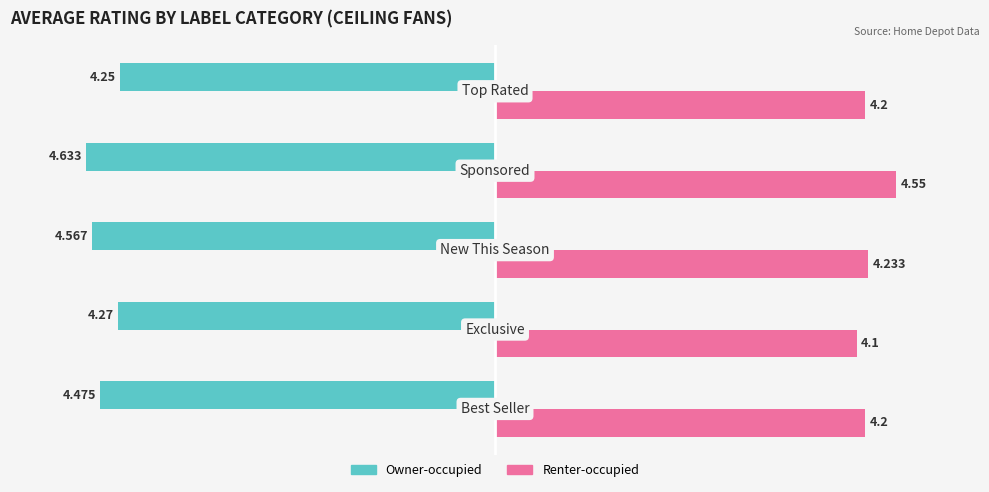

List the series in order of their peak value, highest first.

Renter-occupied, Owner-occupied